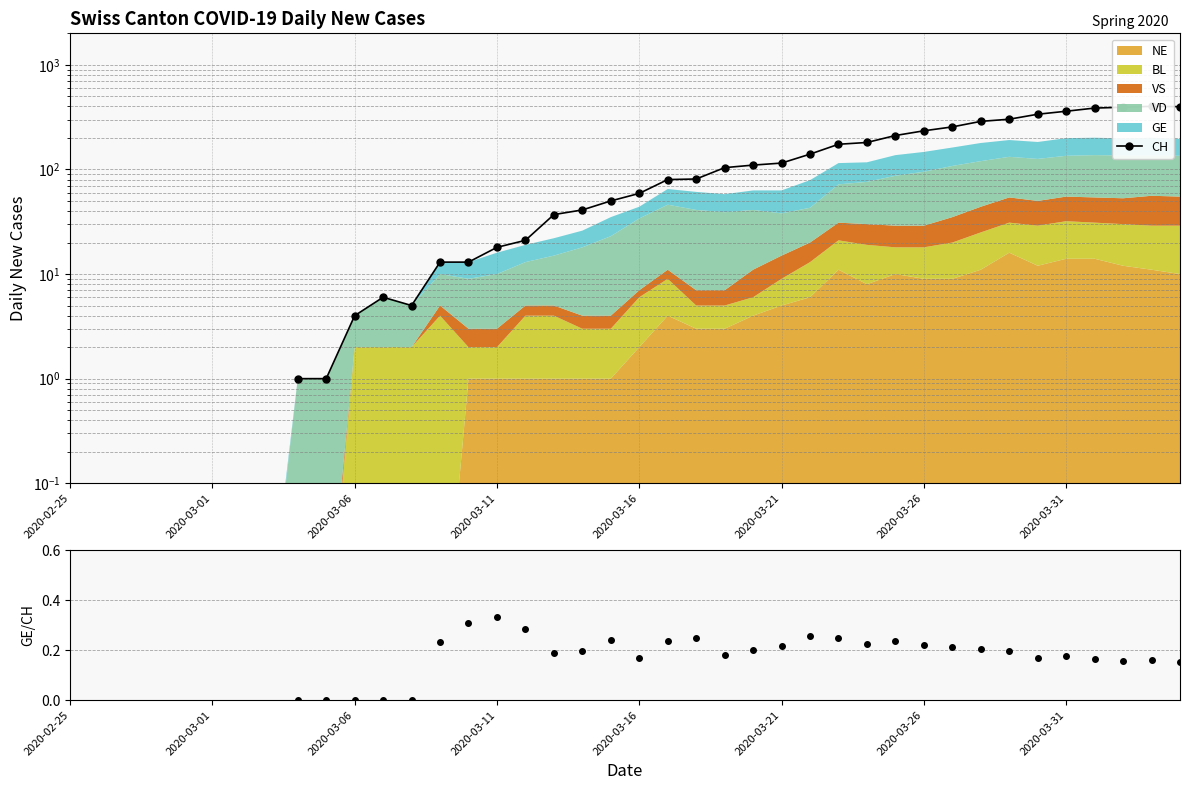

What position from the right is 9?

31